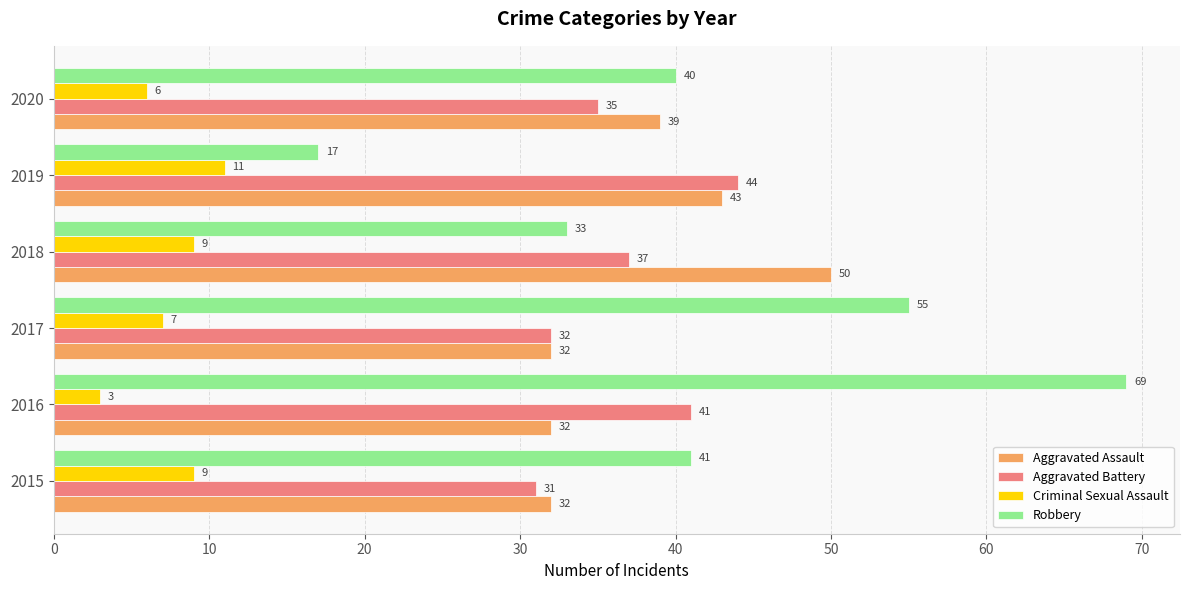

Is the value of Criminal Sexual Assault at 2018 greater than the value of Aggravated Battery at 2015?

No